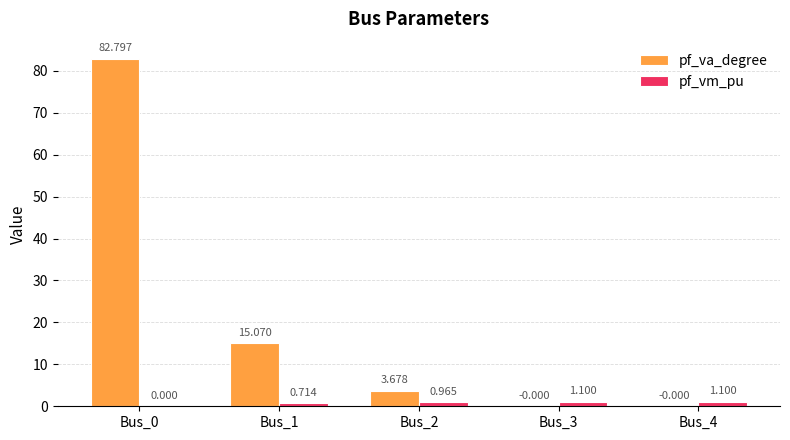

Between Bus_1 and Bus_3, which series saw the biggest shift?

pf_va_degree